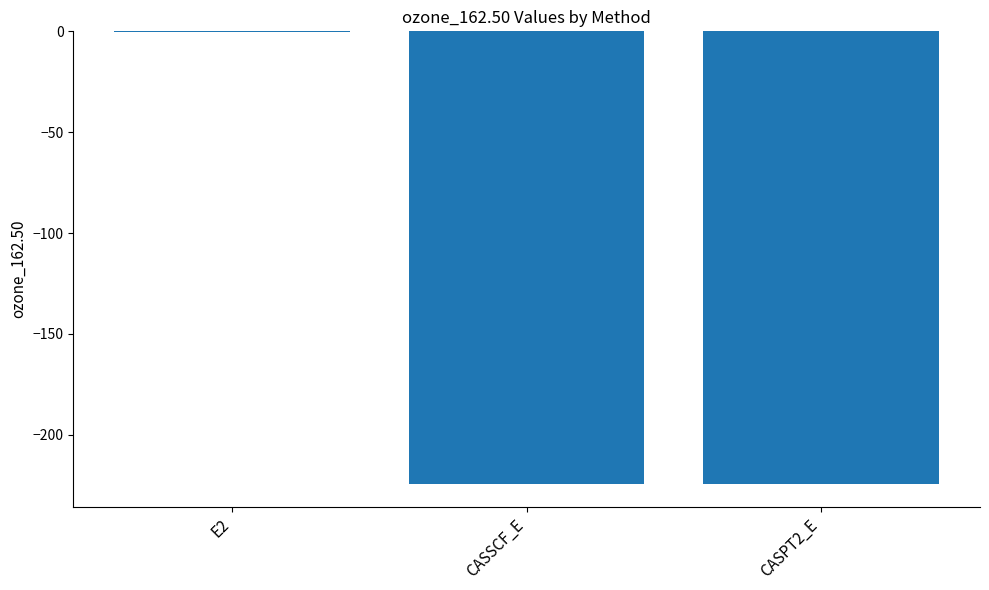

What is the sum of all values?

-448.8